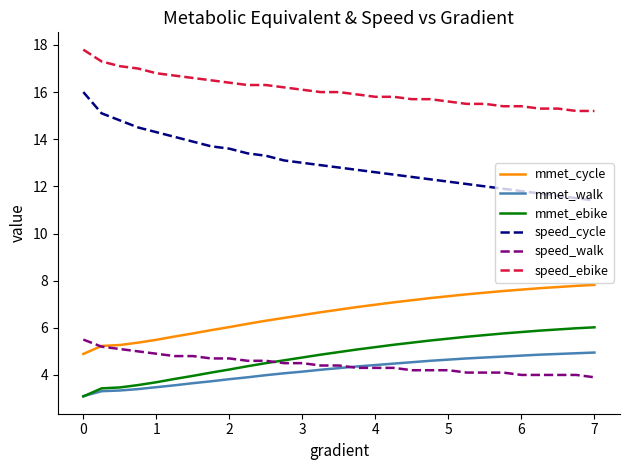

What is the greatest value displayed?

17.8